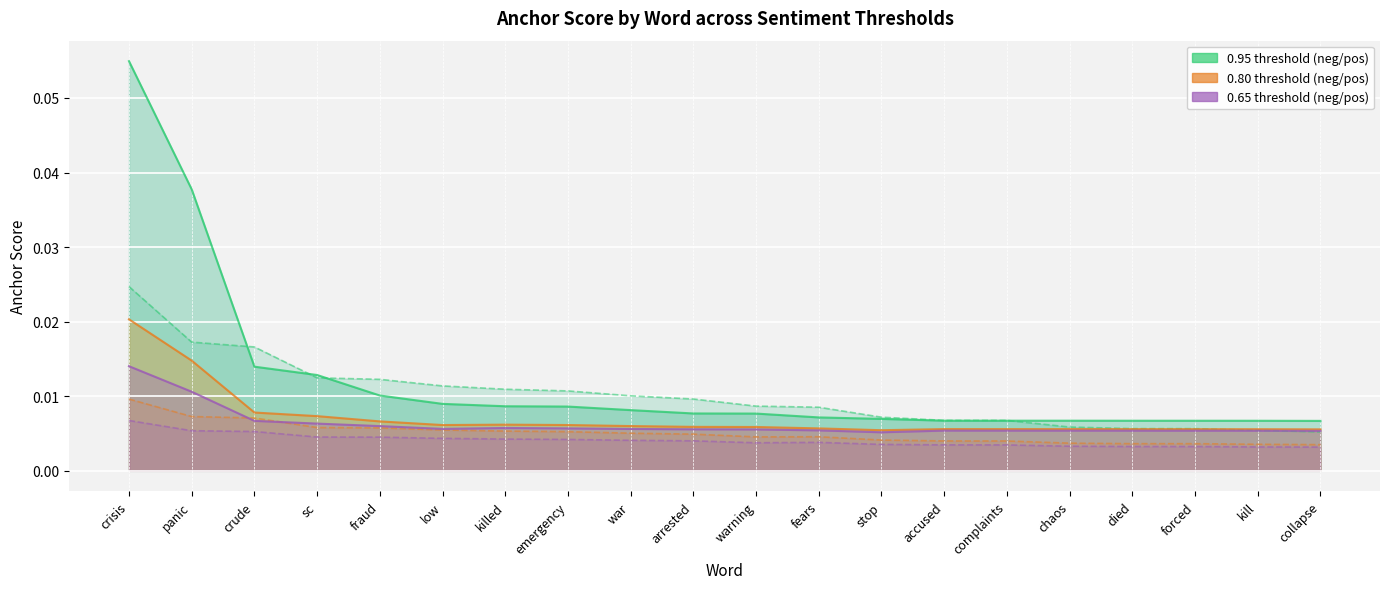

Reading right to left, transcribe all the data shown in this chart.

0.95-negative anchor score: 0.0	0.0	0.0	0.0	0.0	0.0	0.0	0.0	0.0	0.0	0.0	0.0	0.0	0.0	0.0	0.0	0.0	0.0	0.0	0.1
0.95-positive anchor score: 0.0	0.0	0.0	0.0	0.0	0.0	0.0	0.0	0.0	0.0	0.0	0.0	0.0	0.0	0.0	0.0	0.0	0.0	0.0	0.0
0.8-negative anchor score: 0.0	0.0	0.0	0.0	0.0	0.0	0.0	0.0	0.0	0.0	0.0	0.0	0.0	0.0	0.0	0.0	0.0	0.0	0.0	0.0
0.8-positive anchor score: 0.0	0.0	0.0	0.0	0.0	0.0	0.0	0.0	0.0	0.0	0.0	0.0	0.0	0.0	0.0	0.0	0.0	0.0	0.0	0.0
0.65-negative anchor score: 0.0	0.0	0.0	0.0	0.0	0.0	0.0	0.0	0.0	0.0	0.0	0.0	0.0	0.0	0.0	0.0	0.0	0.0	0.0	0.0
0.65-positive anchor score: 0.0	0.0	0.0	0.0	0.0	0.0	0.0	0.0	0.0	0.0	0.0	0.0	0.0	0.0	0.0	0.0	0.0	0.0	0.0	0.0